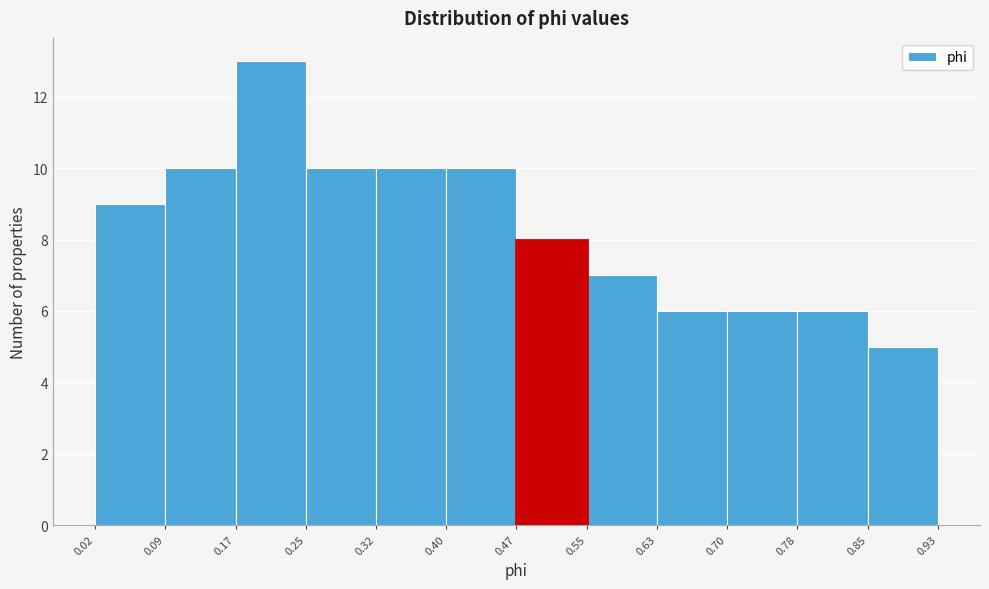

Which range on the x-axis has the tallest bar?

0.17 to 0.25